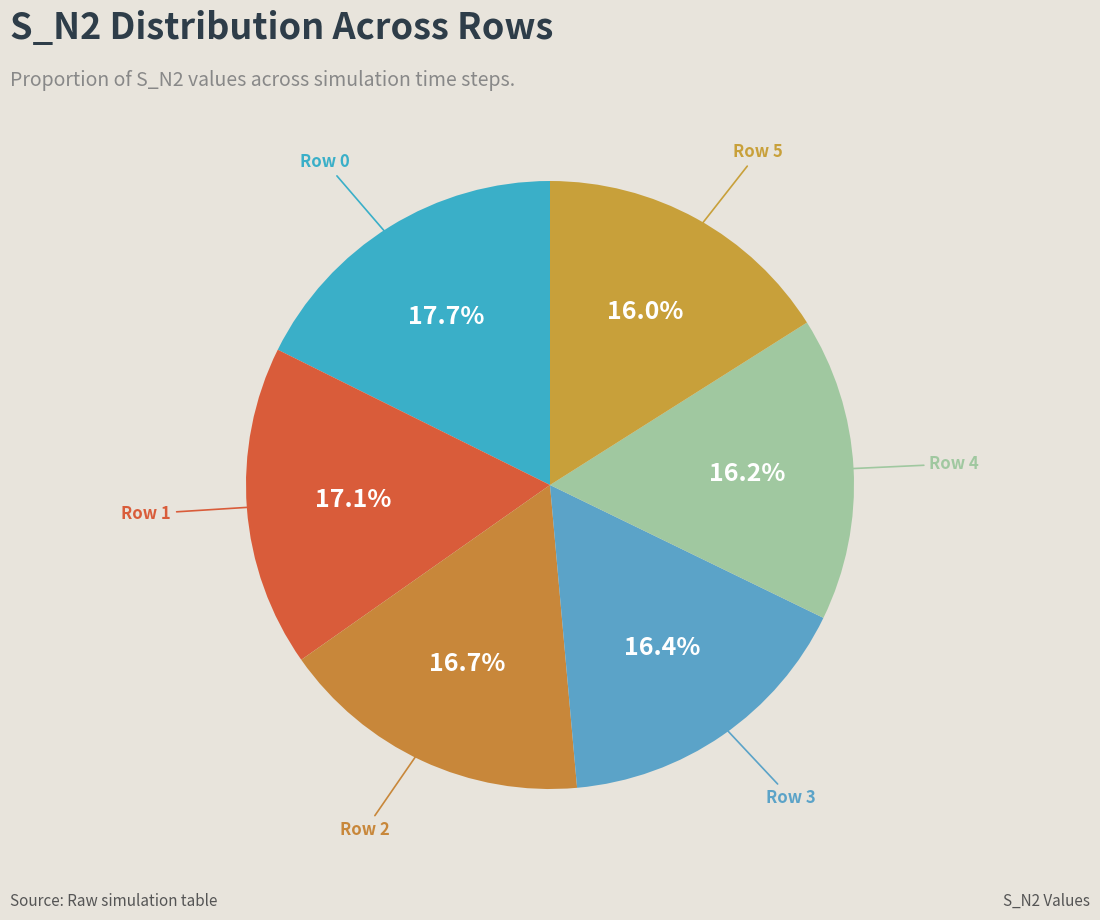

Is there any slice that represents more than half of the pie?

No